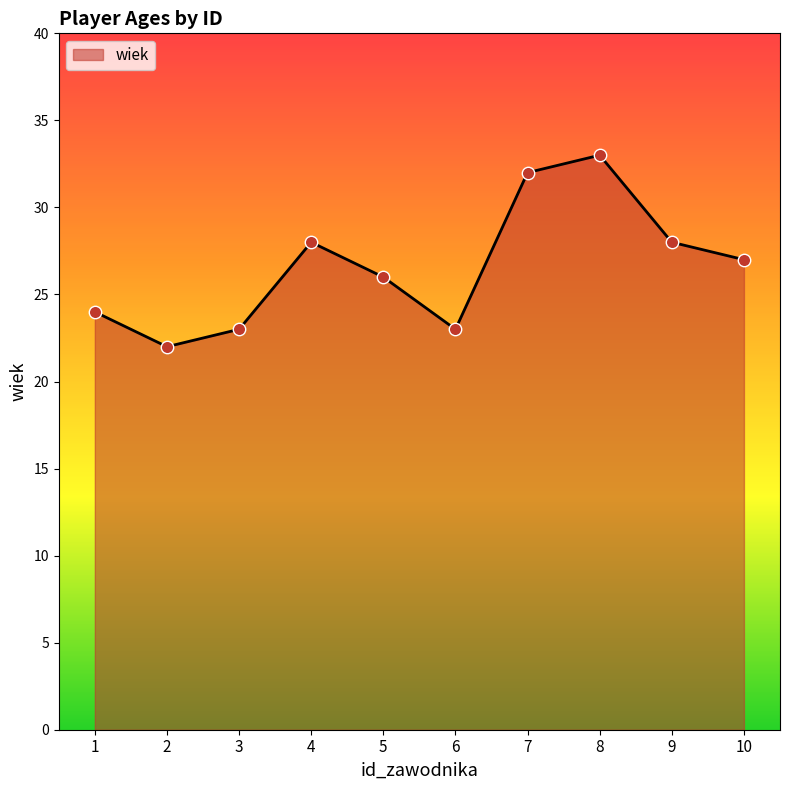

What is the ratio of the value at 9 to the value at 3?

1.2